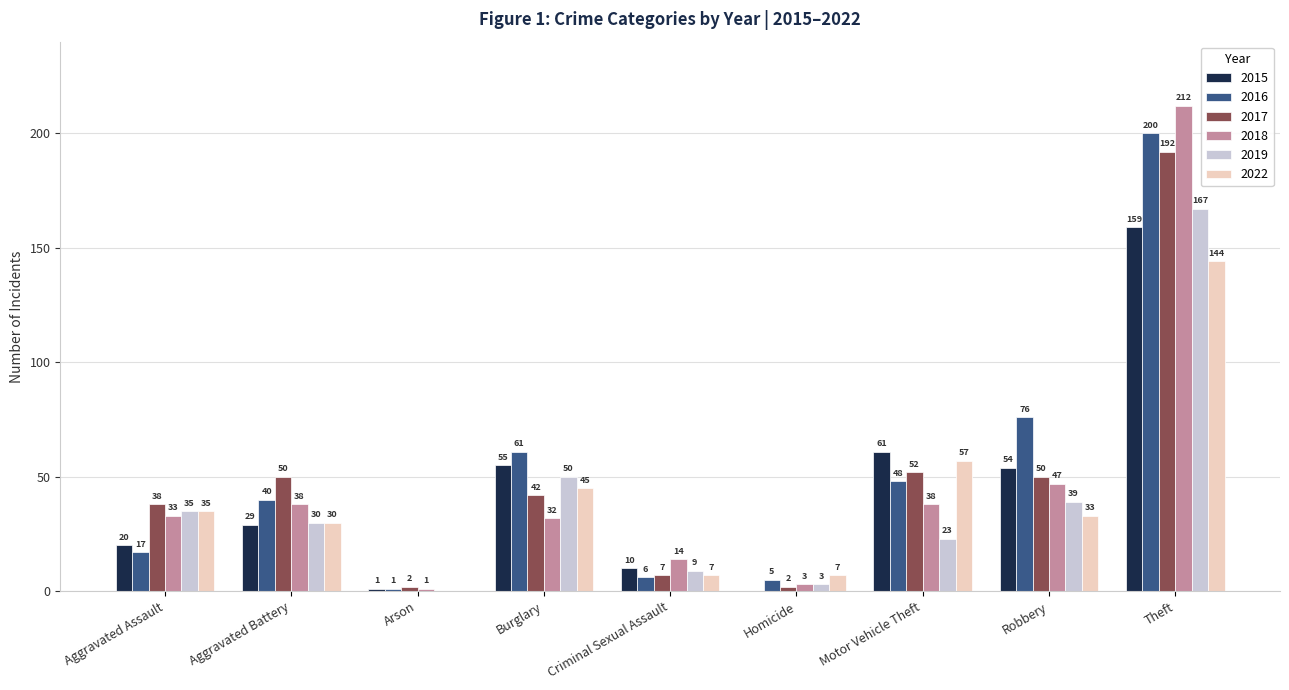

At which label does 2018 reach its peak?

Theft